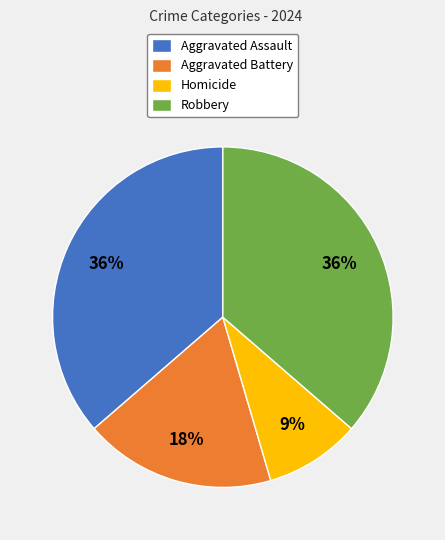

Between Aggravated Assault and Aggravated Battery, which is larger?

Aggravated Assault